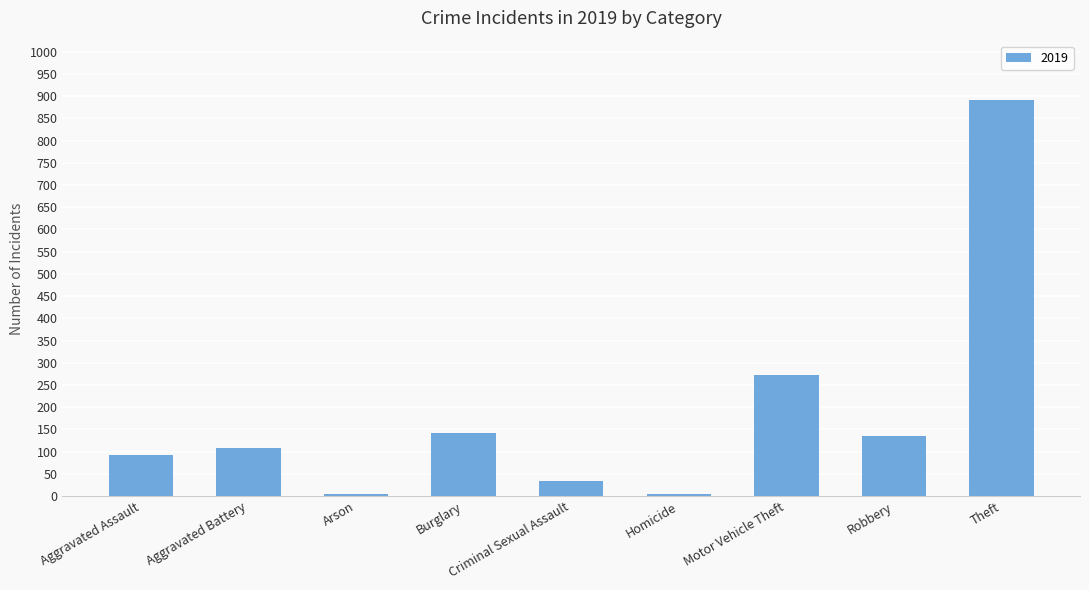

Which label corresponds to the largest value in the chart?

Theft